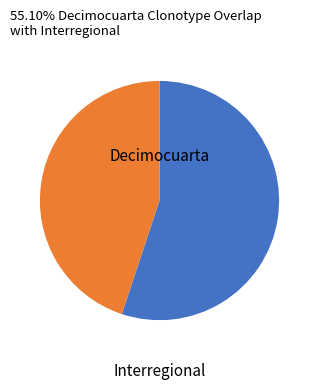

Combined, what portion of the pie is Interregional and Decimocuarta?

100.0%